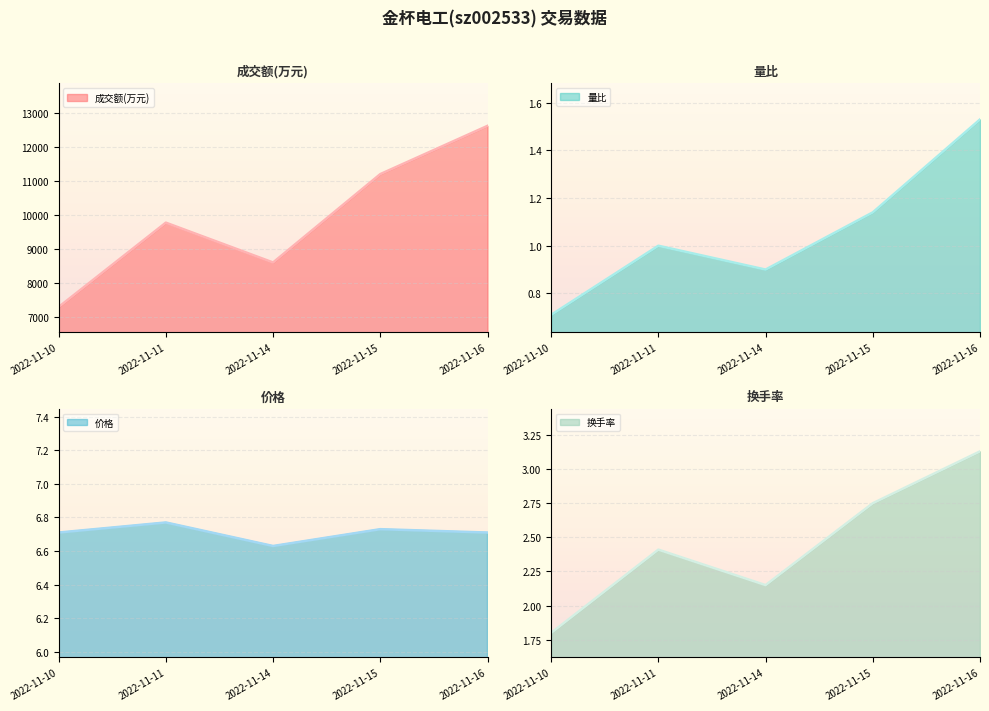

Where is 成交额(万元) nearest to the value 9952?

2022-11-11